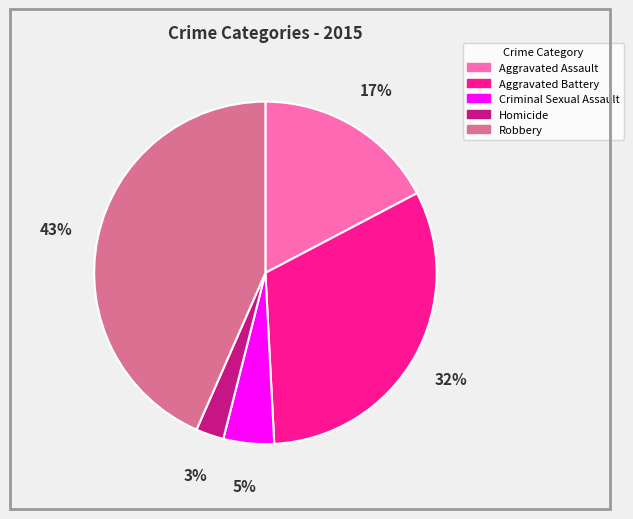

Rank the categories by value from highest to lowest.

Robbery, Aggravated Battery, Aggravated Assault, Criminal Sexual Assault, Homicide